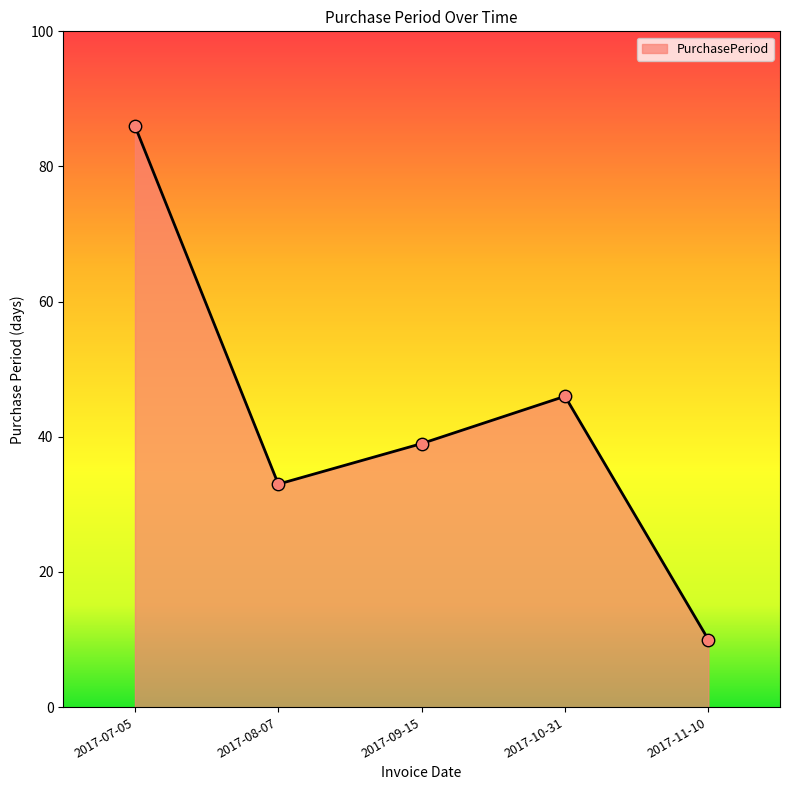

What is the change in value from 2017-08-07 to 2017-09-15?

+6